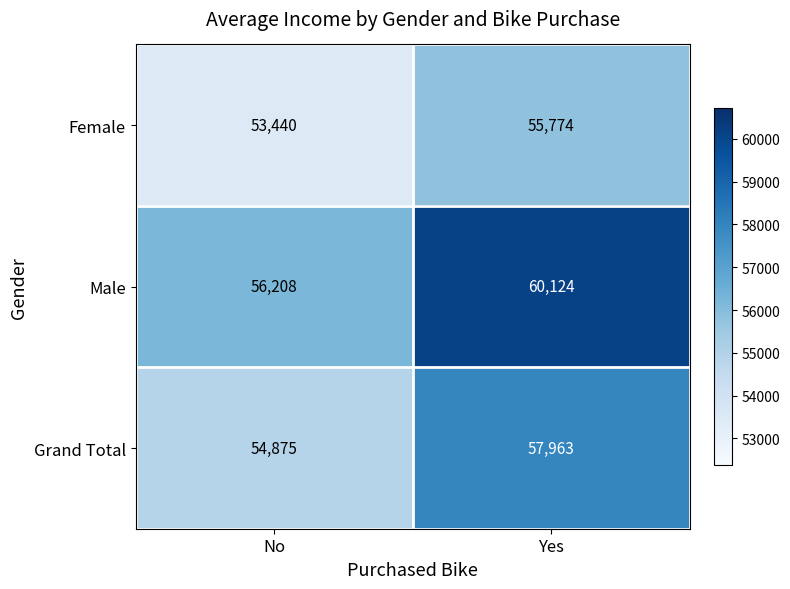

At Yes, list the series in order from smallest to largest.

Female, Grand Total, Male